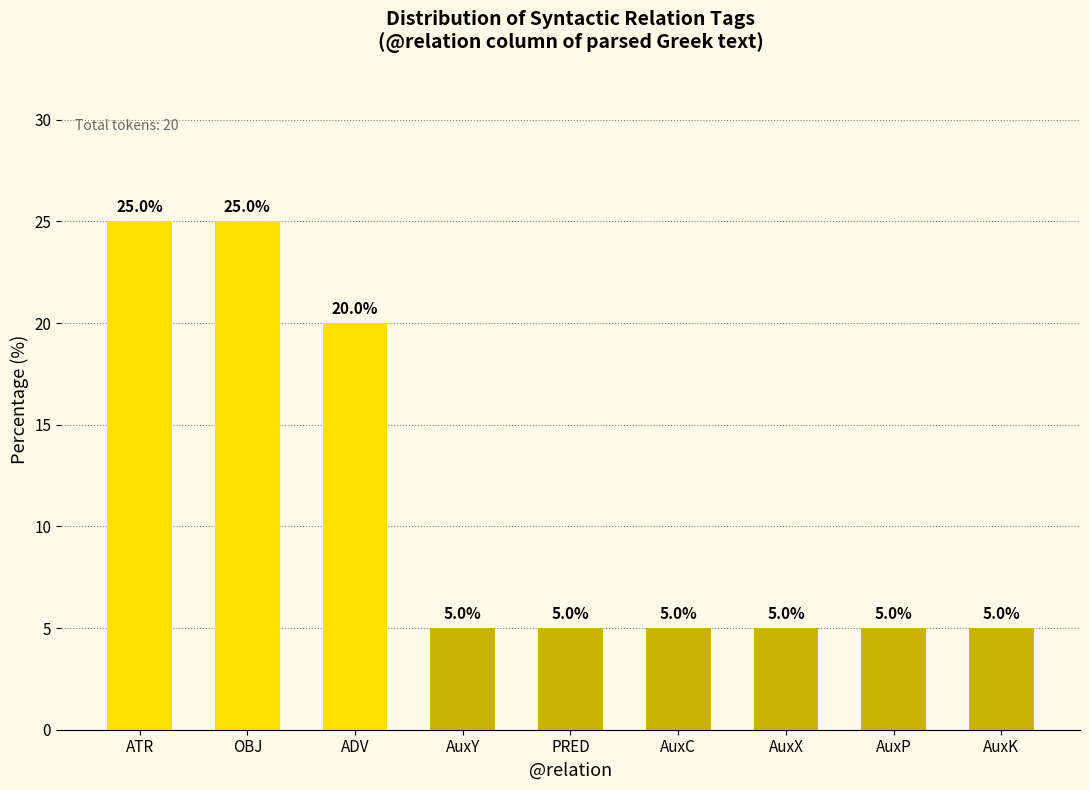

What is the sum of the values at ADV and AuxX?

25